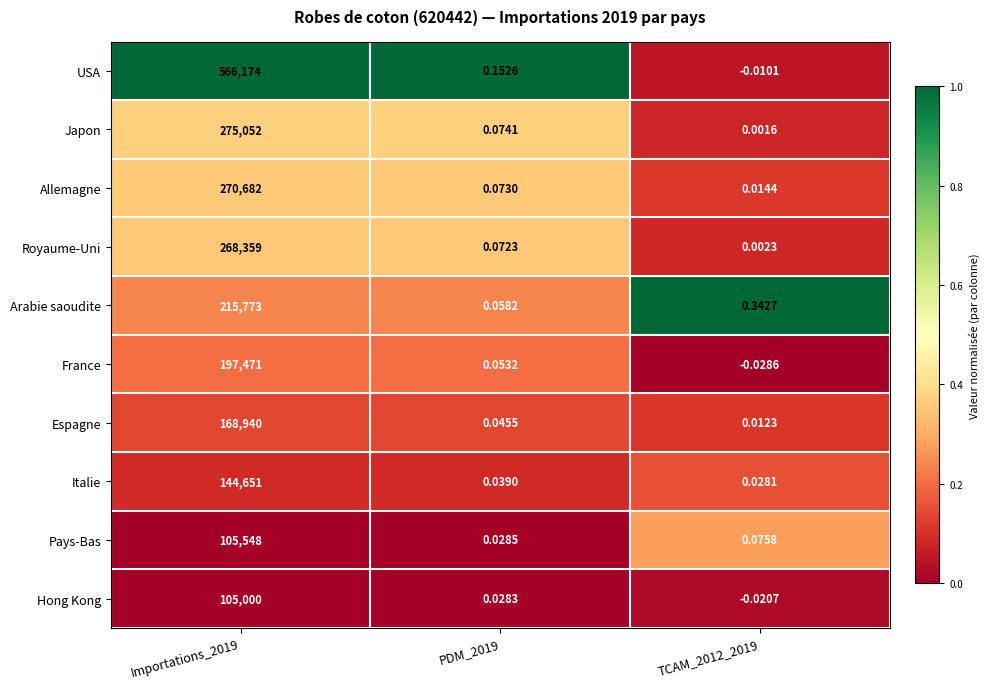

List the series in order of their peak value, highest first.

USA, Japon, Allemagne, Royaume-Uni, Arabie saoudite, France, Espagne, Italie, Pays-Bas, Hong Kong